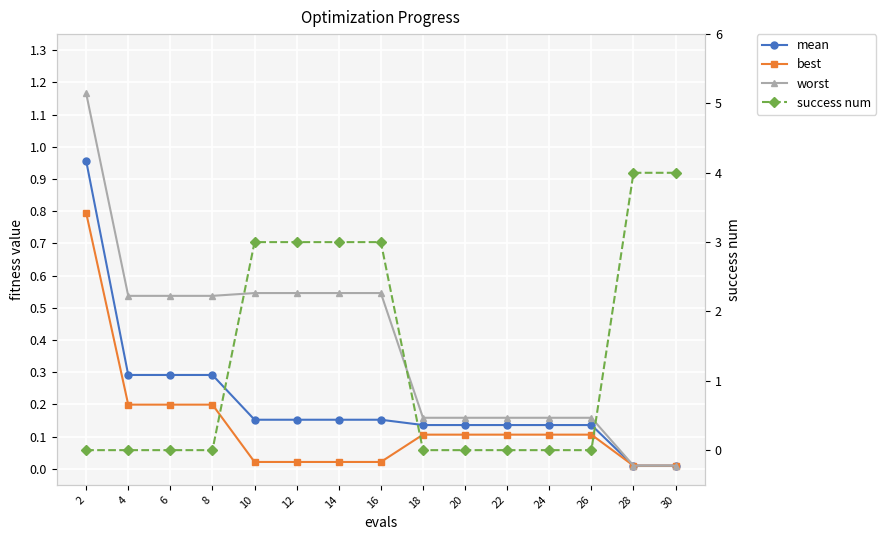

What is the total value across all series at 14?

3.7